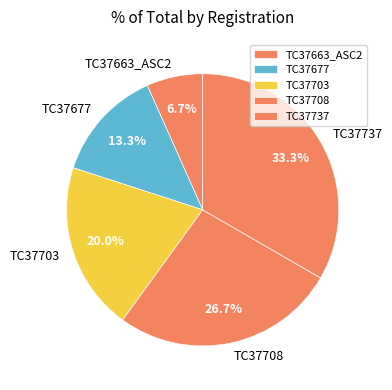

Does any single category account for the majority?

No